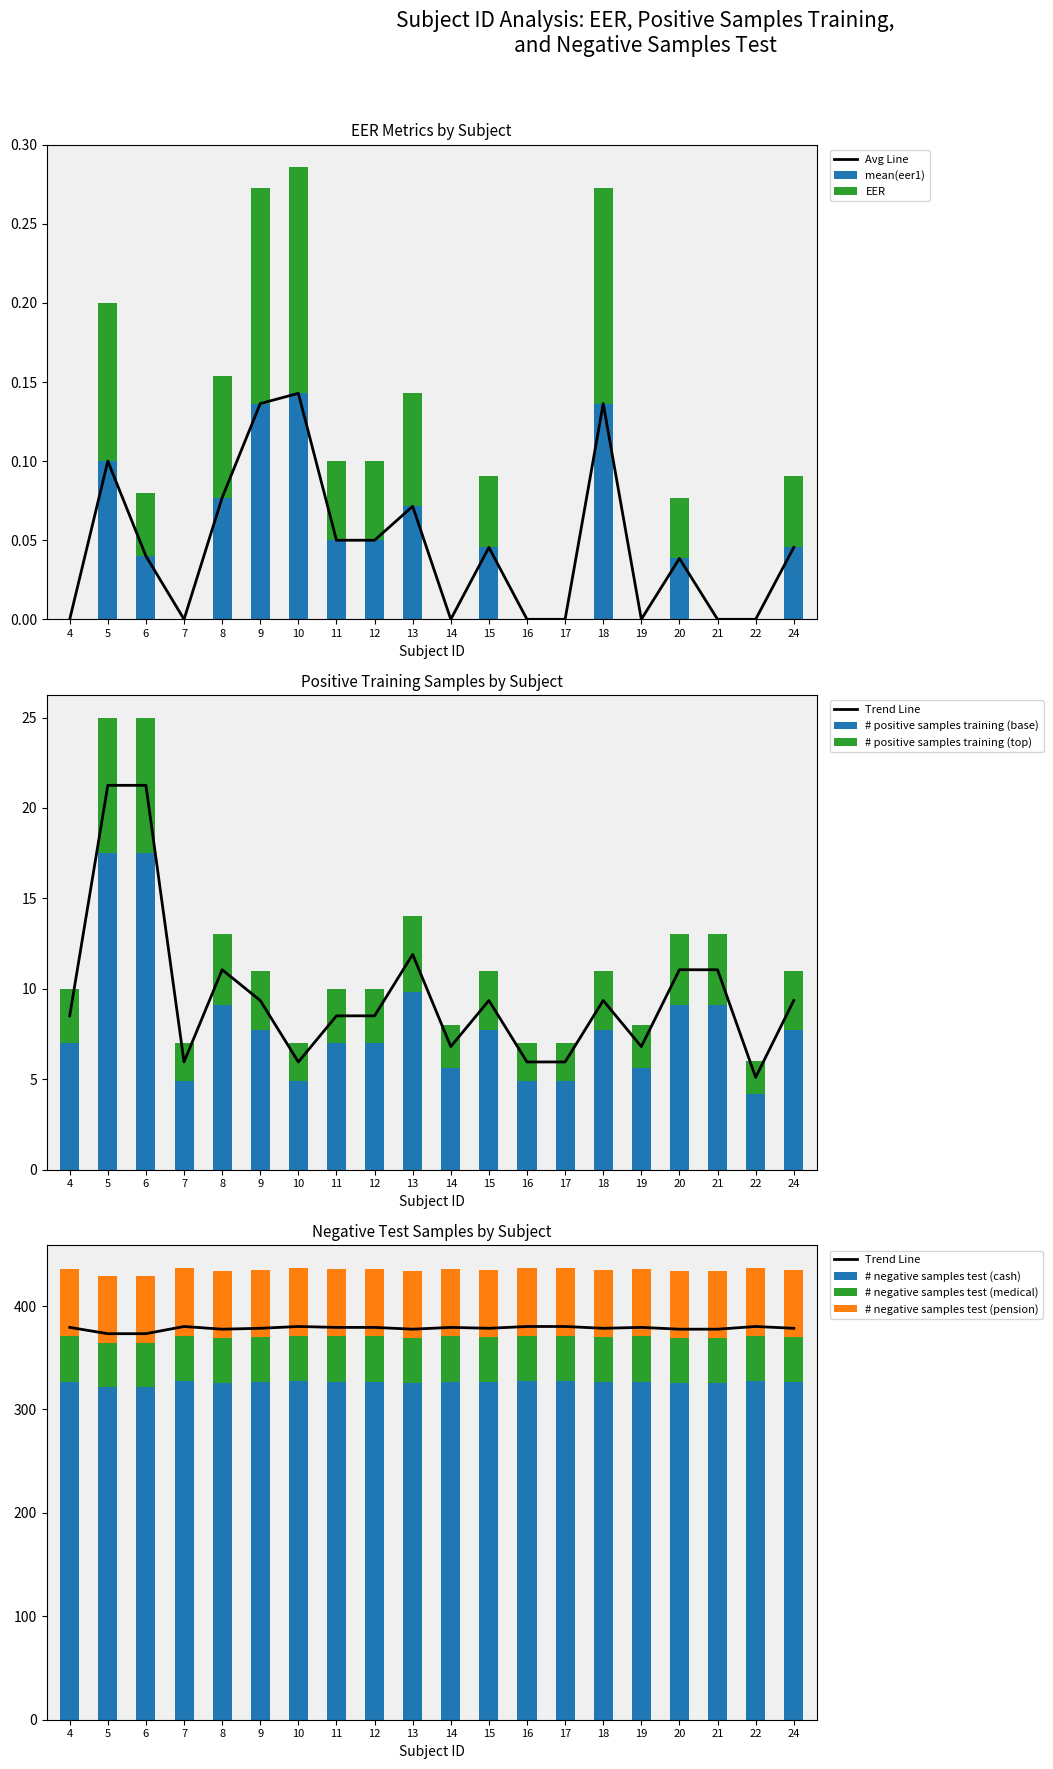

What is the difference between the # positive samples training values at 16 and 5?

15.3